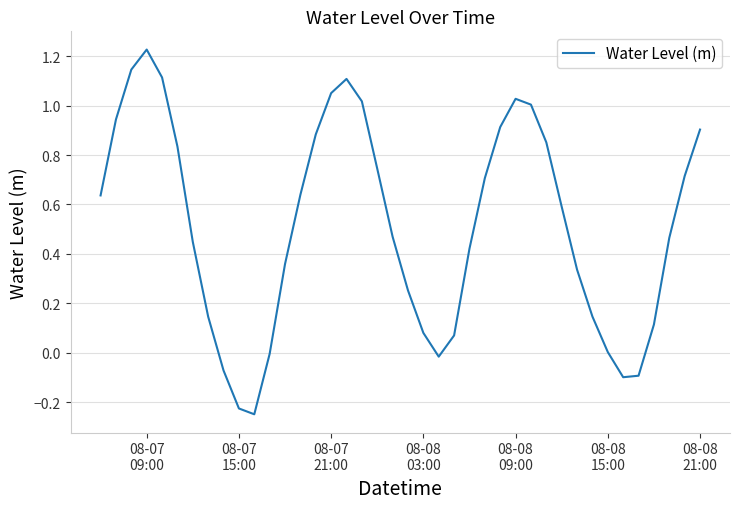

What is the difference between the maximum and minimum values?

1.5